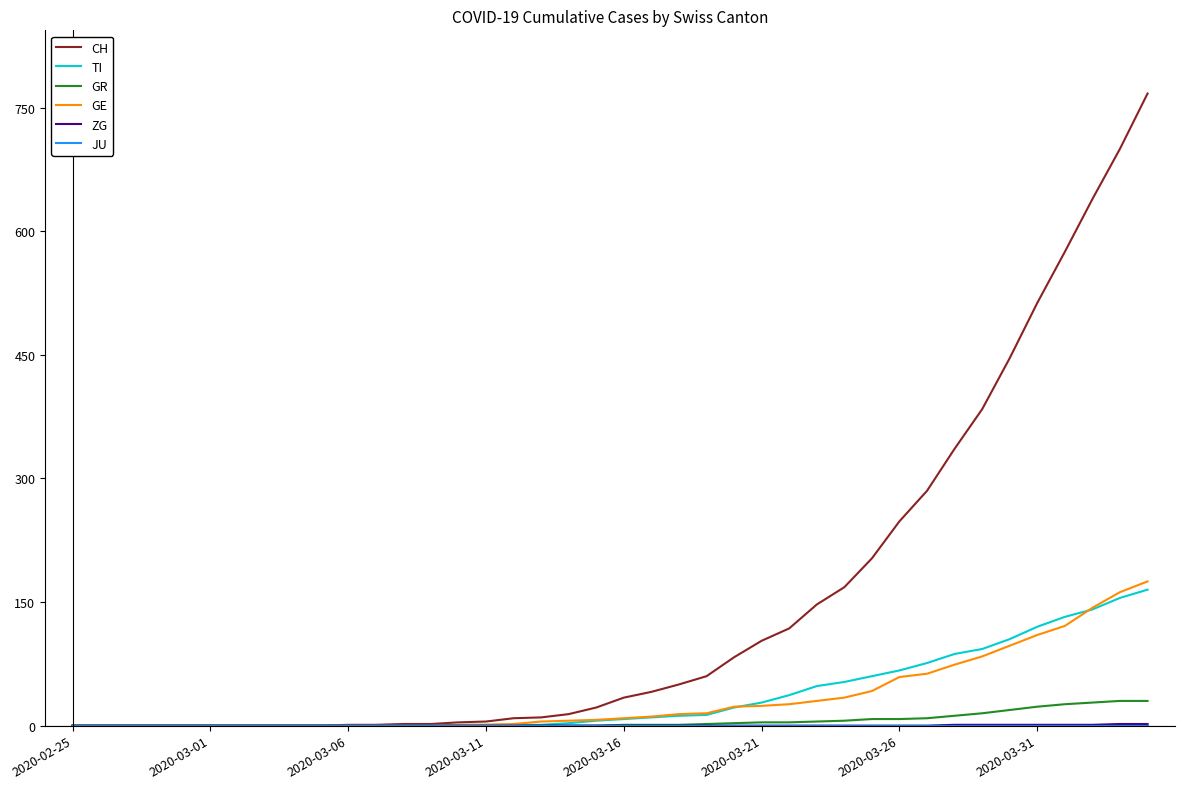

Which series has the widest spread of values?

CH